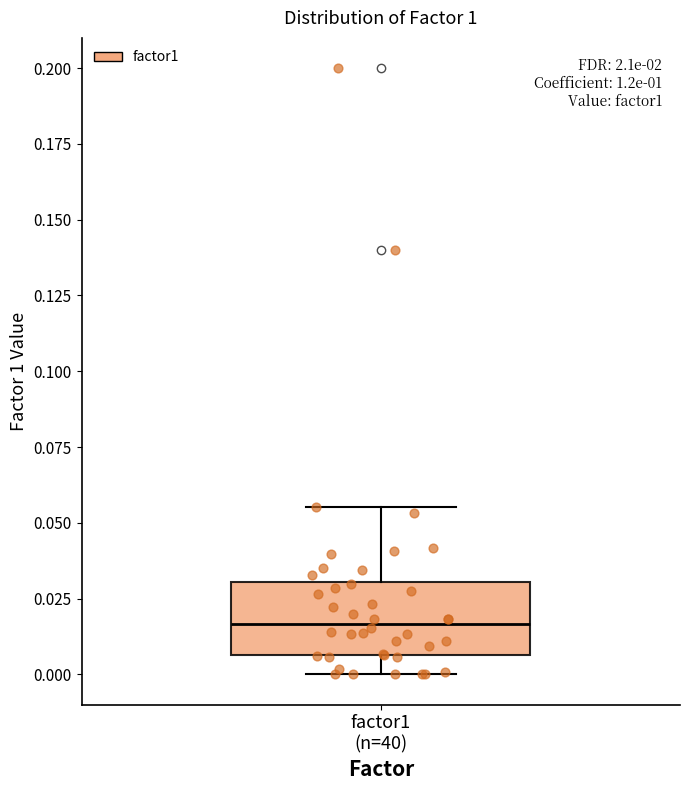

Transcribe this box plot: give where the median line is, the range the box spans, and where the two whiskers end, as read against the y-axis. The values are not printed on the chart, so give them approximately, as read against the axis.

median 0.015, box 0.005 to 0.030, whiskers 0.000 to 0.055